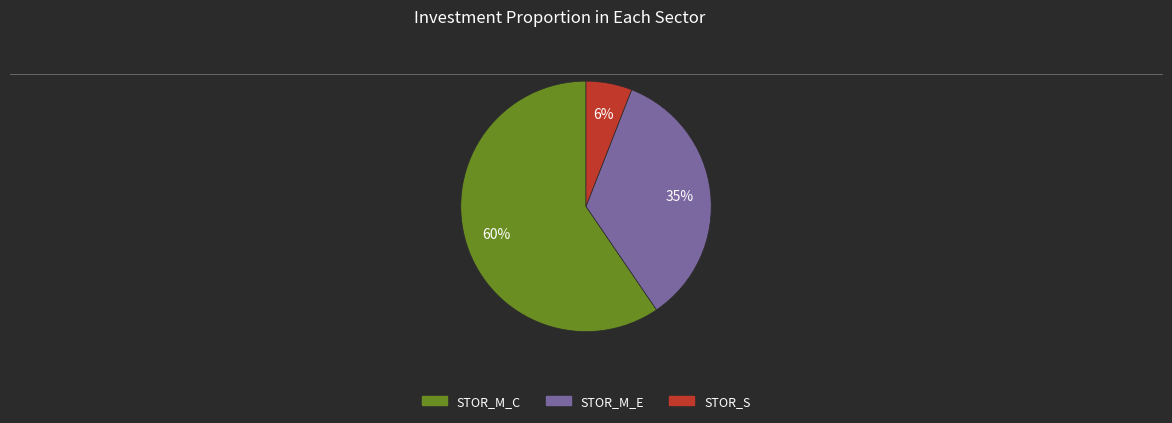

To the nearest percent, what is the average slice percentage?

33%